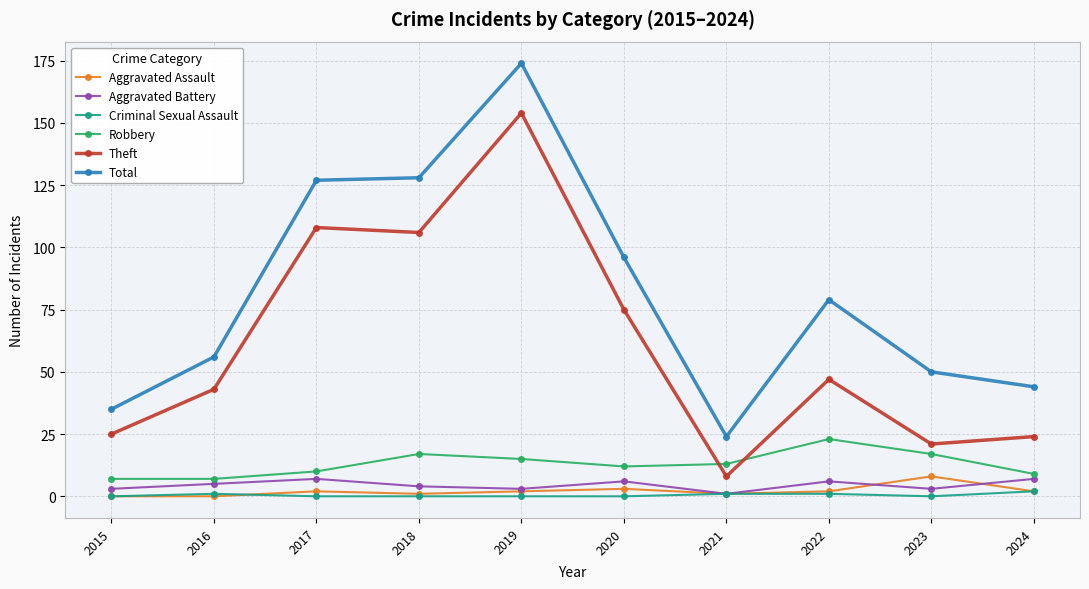

How many lines are shown in the chart?

6